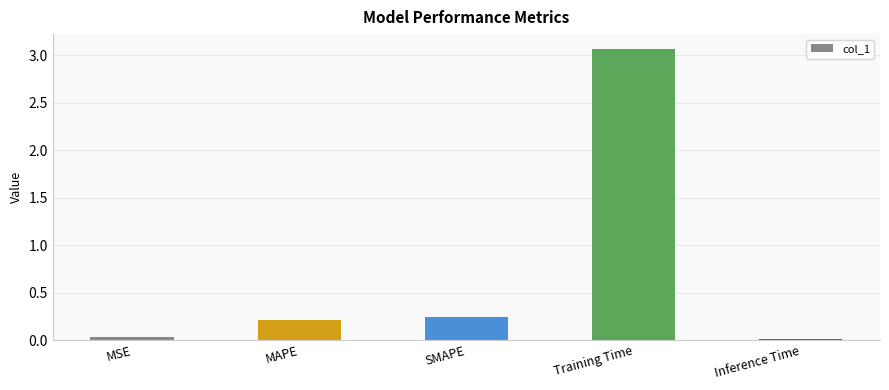

What is the change in value from MAPE to Inference Time?

-0.2